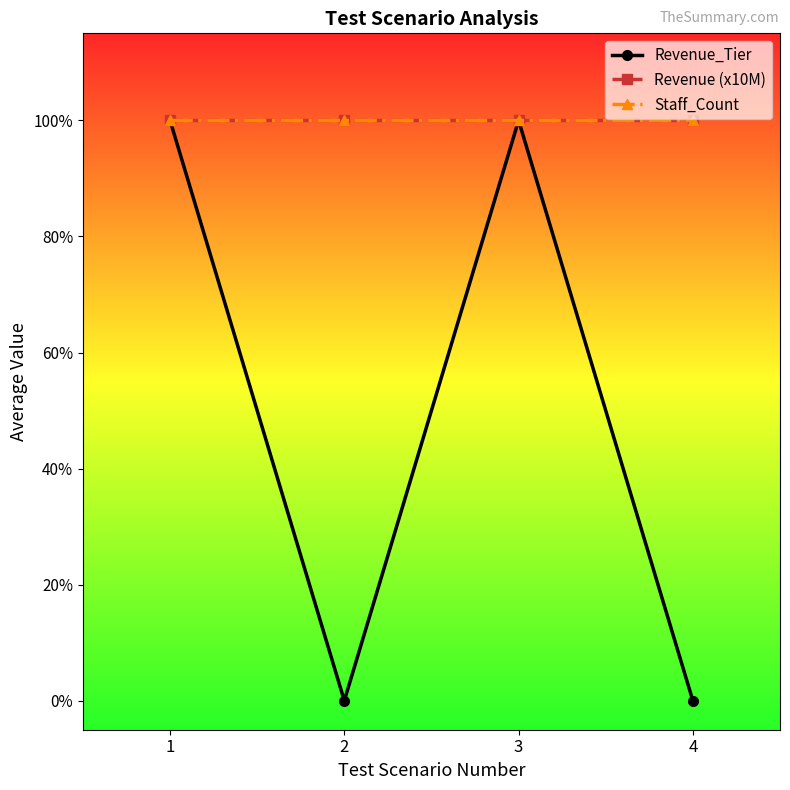

Does the chart have visible grid lines?

No